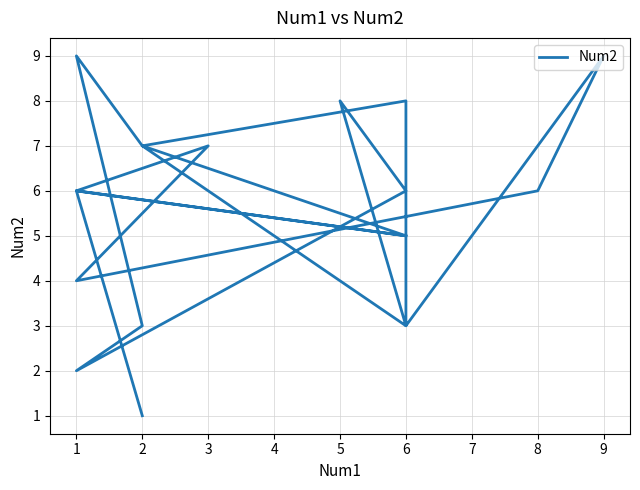

What value does the data have at 2?

3